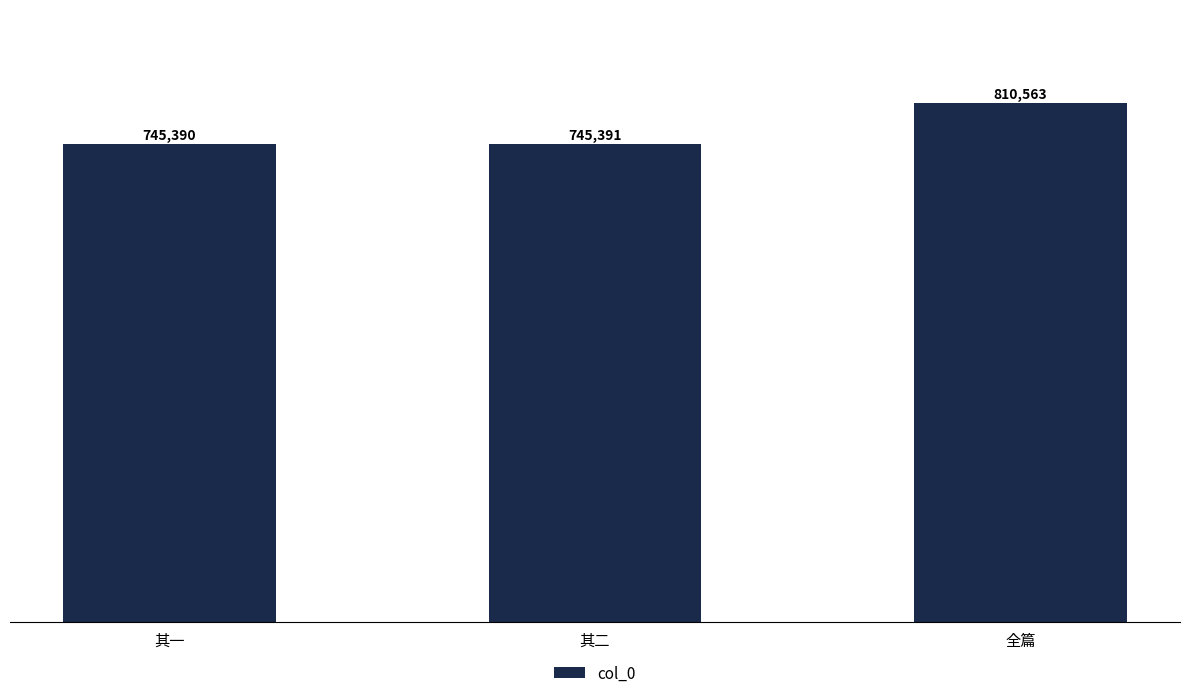

How many data points does each series have?

3